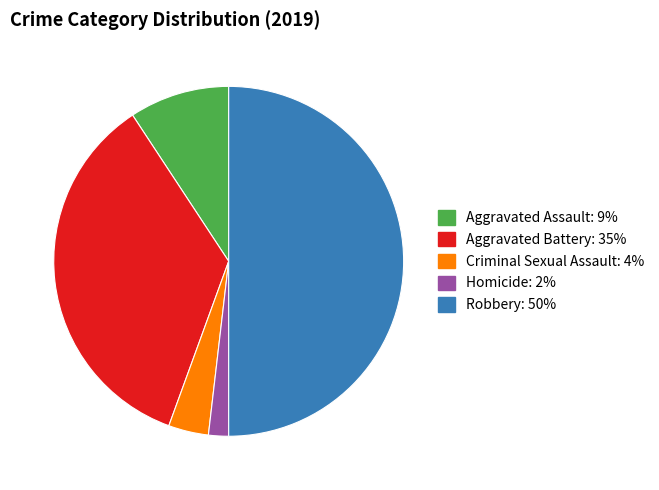

The Aggravated Assault slice represents 9% of the pie. True or false?

True